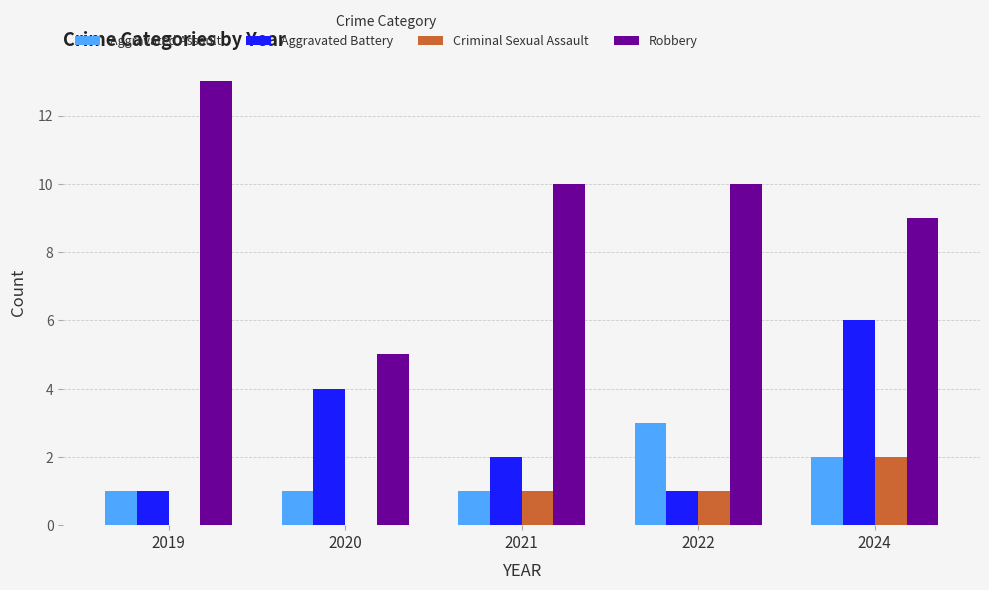

What is the difference between the Aggravated Assault values at 2021 and 2022?

2